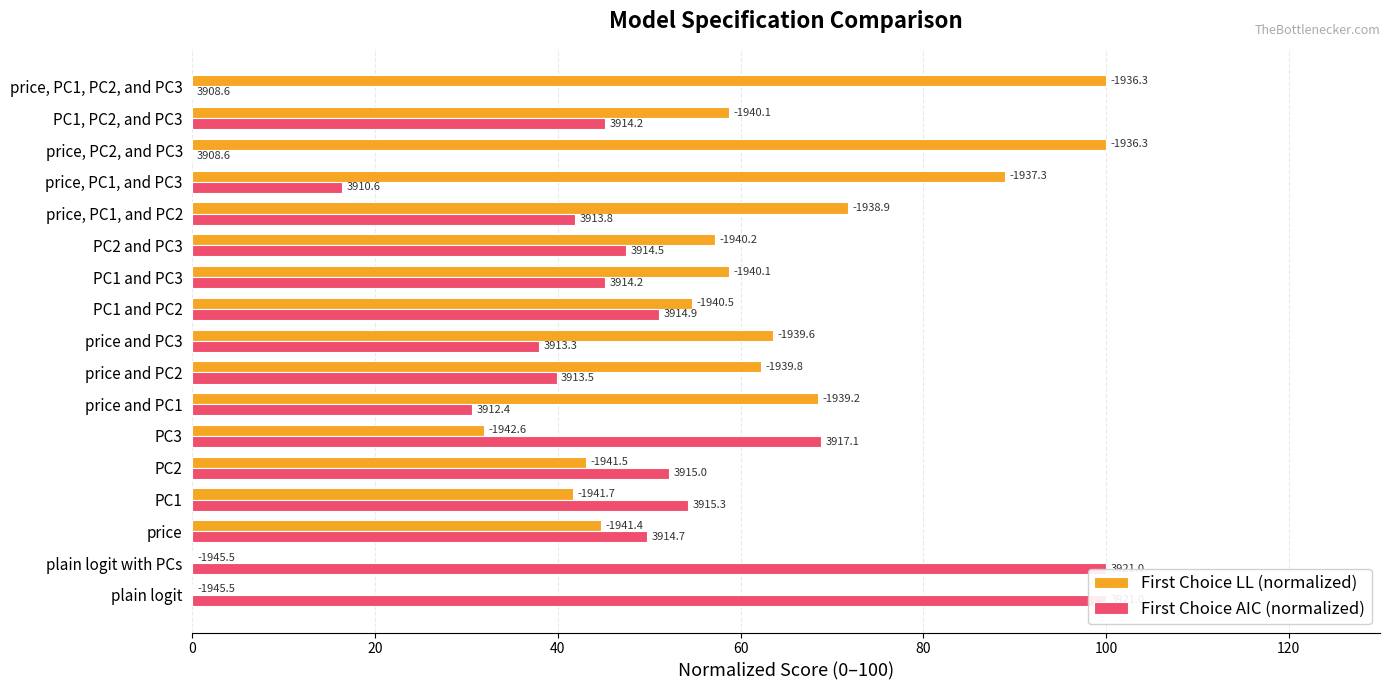

How many categories are shown in the chart?

17